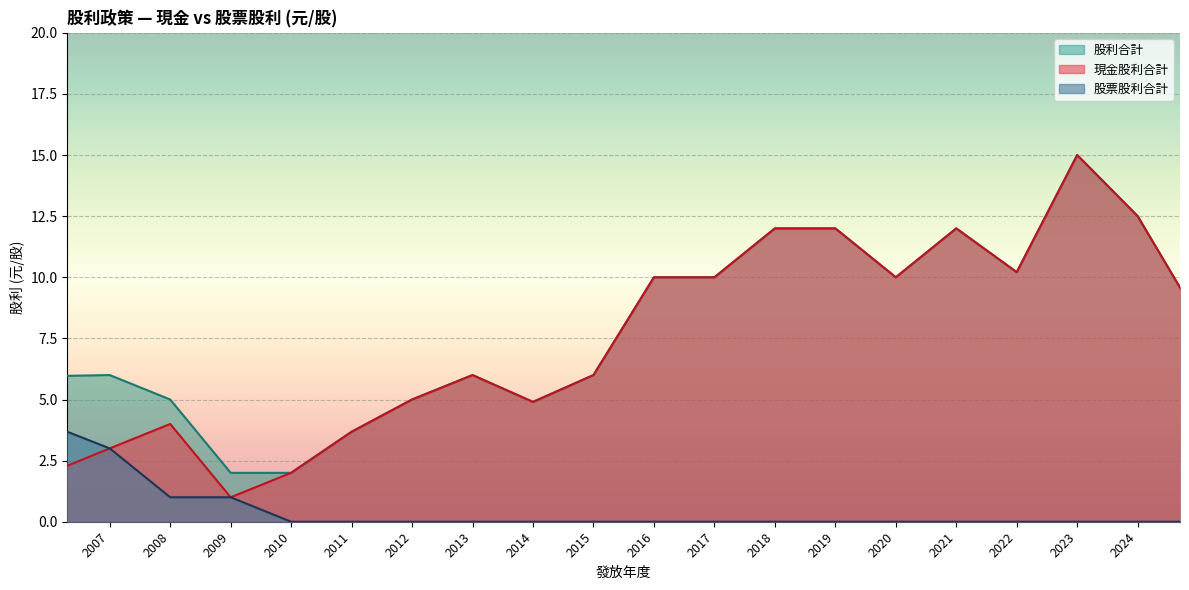

What is the difference between the second highest and minimum values in the 股票股利合計 series?

3.0